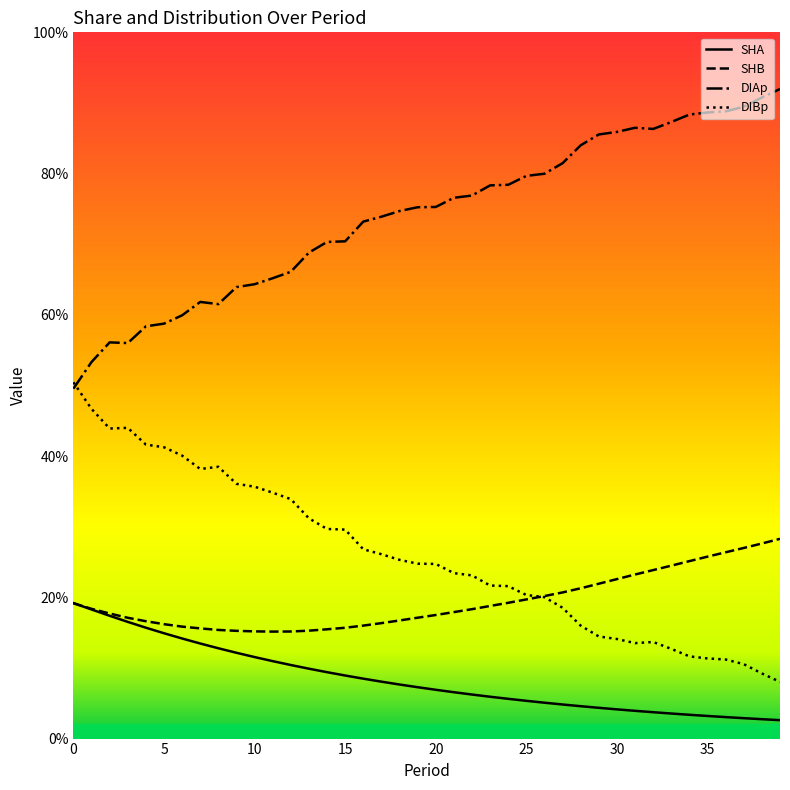

What is the greatest value displayed?

0.9